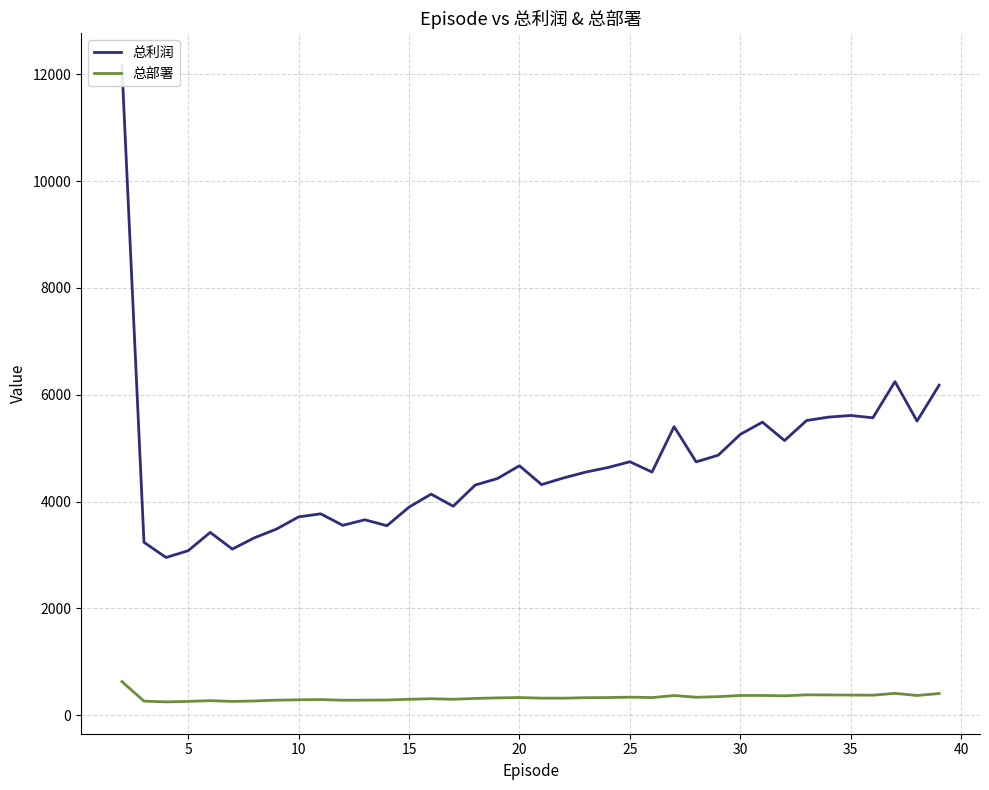

True or false: 总利润 and 总部署 intersect in this chart.

False